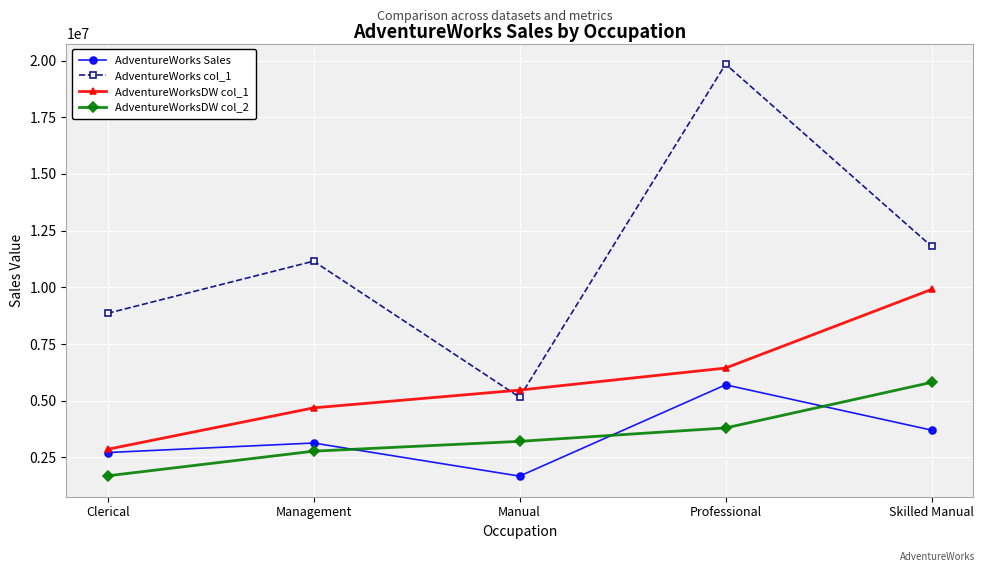

The value of AdventureWorks Sales at Management is 3134295.4. True or false?

True